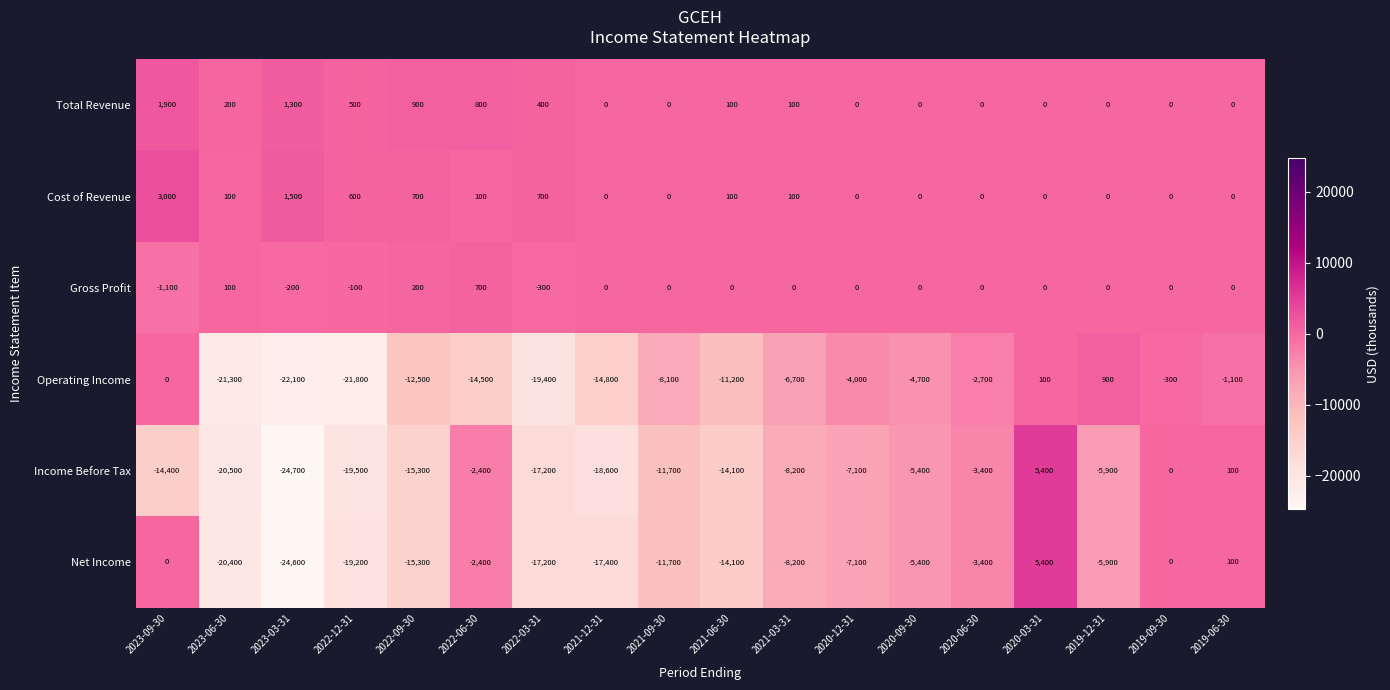

Where is Net Income nearest to the value -9600?

2021-03-31